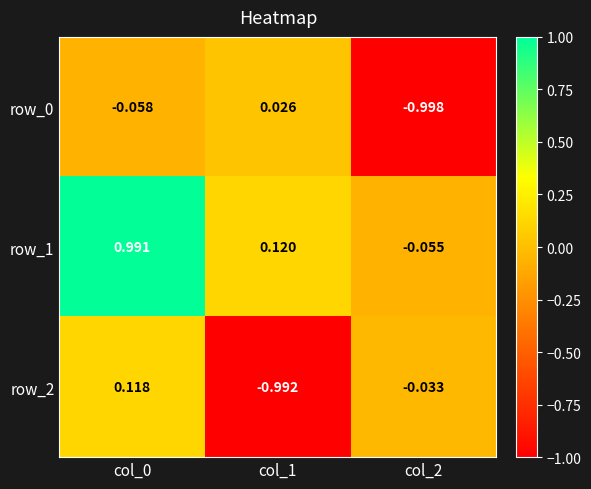

What is the spread (max minus min) of values at col_0?

1.0